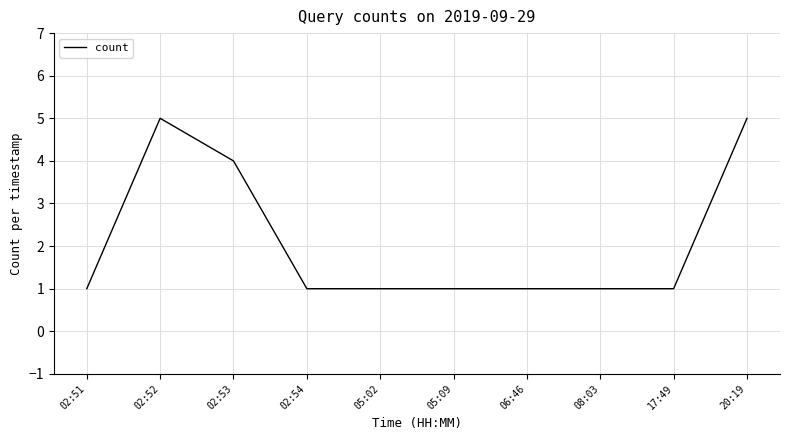

What is the change in value from 02:52 to 17:49?

-4